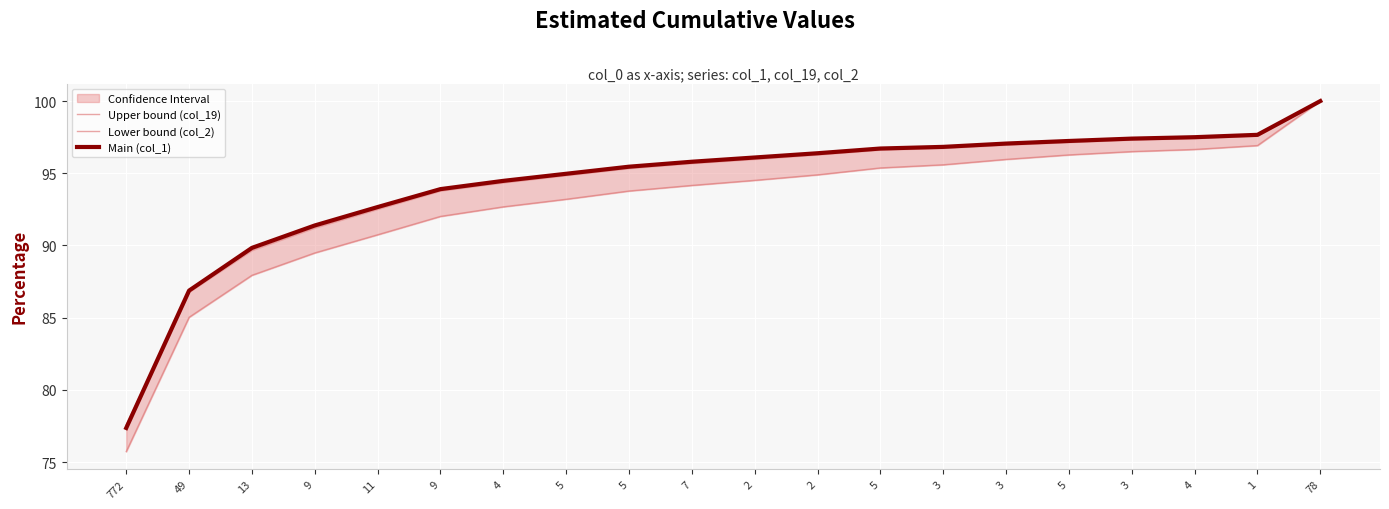

True or false: Upper bound (col_19) and Main (col_1) cross at least once.

False